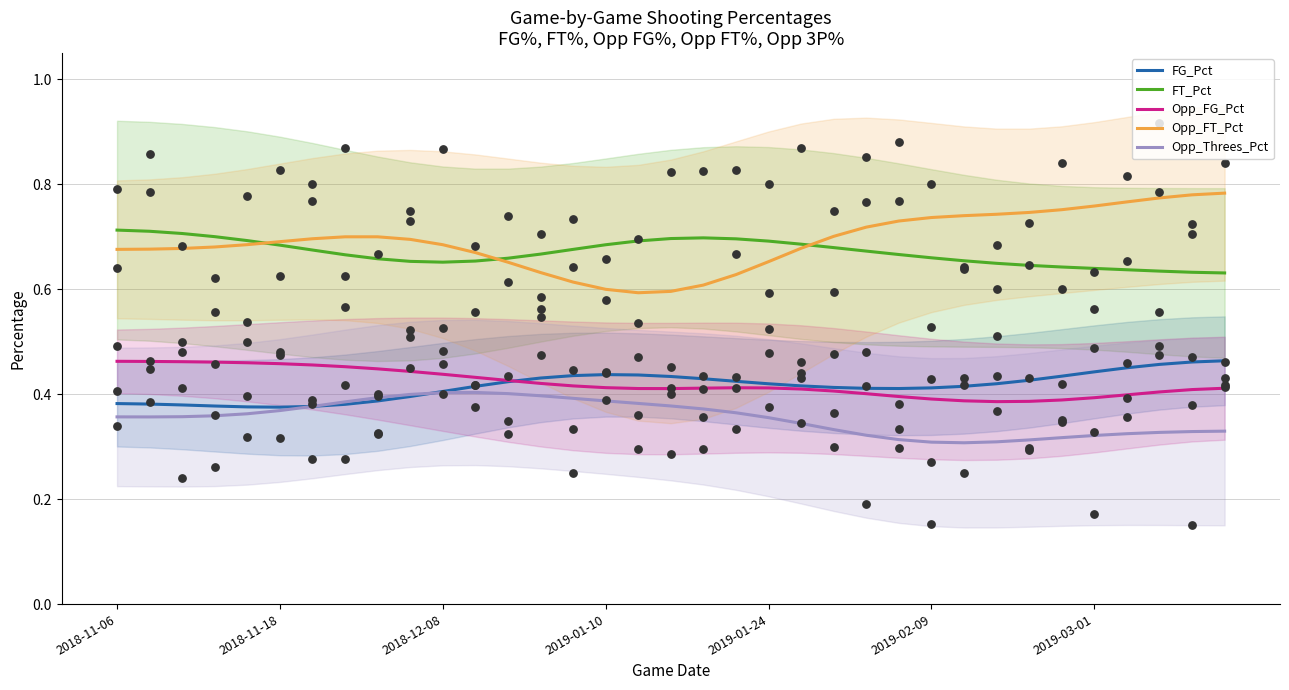

Which series has the largest total across all categories?

Opp_FT_Pct